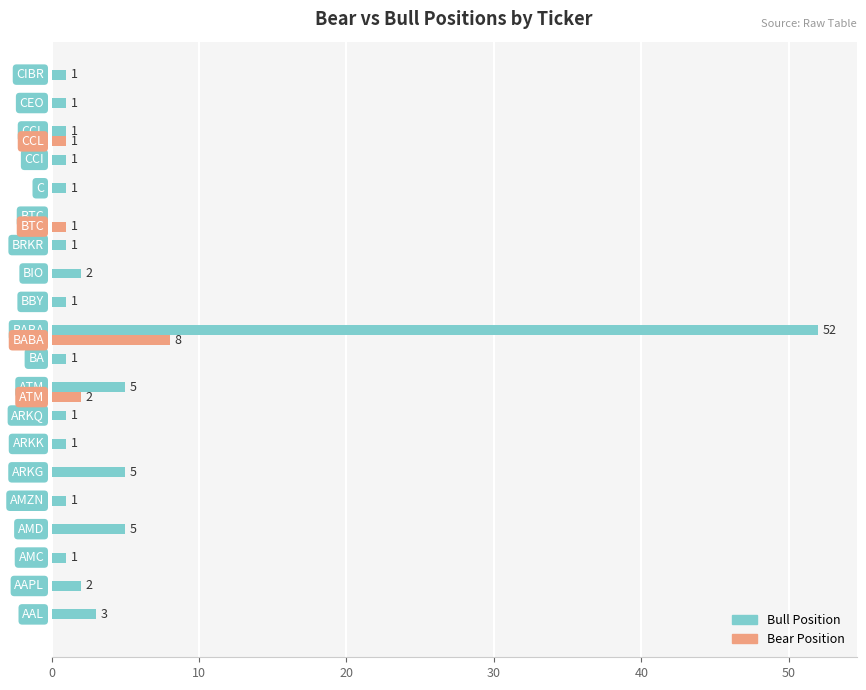

What is the maximum value for Bull Position?

52